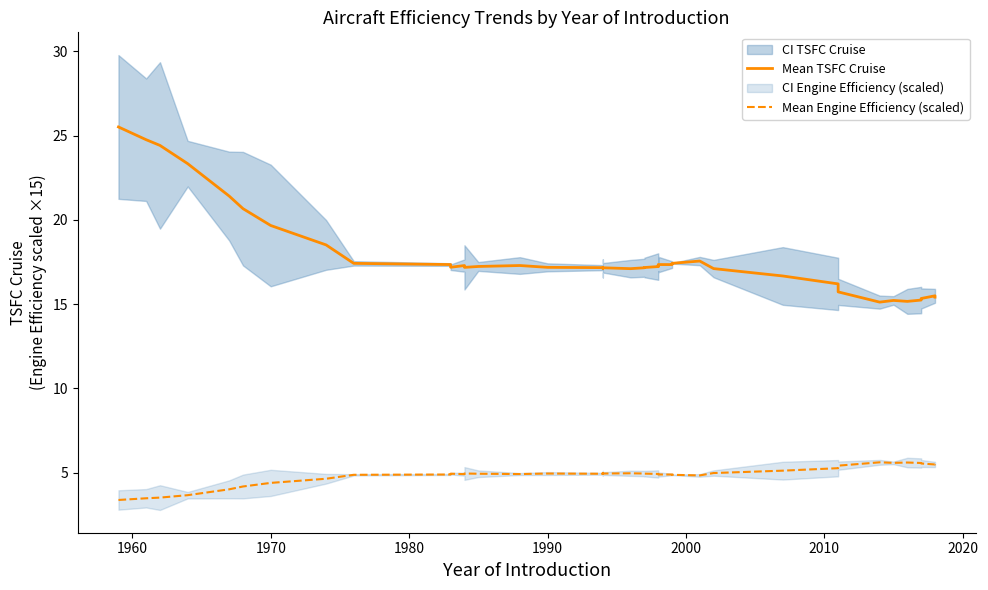

Which series has the largest range (max minus min)?

Mean TSFC Cruise